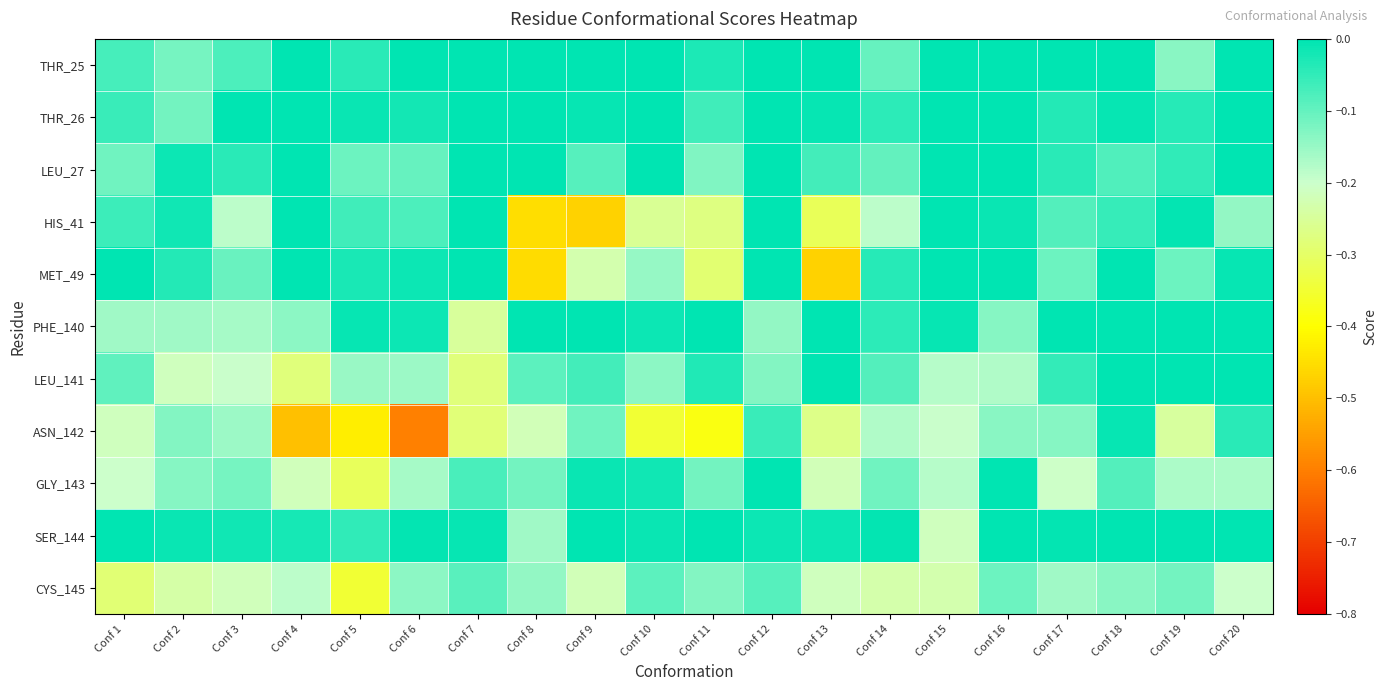

Between Conf 11 and Conf 19, which series saw the biggest shift?

HIS_41